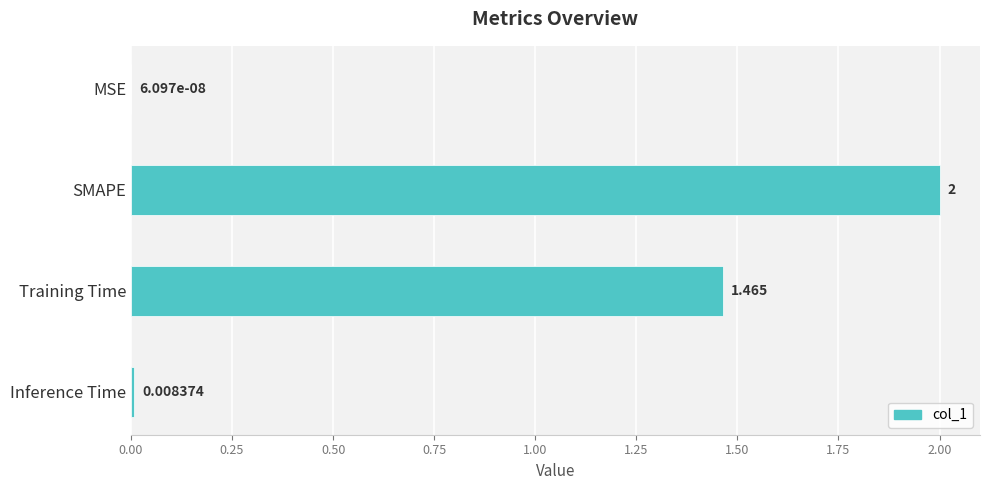

At which category does the chart reach its peak across all series?

SMAPE